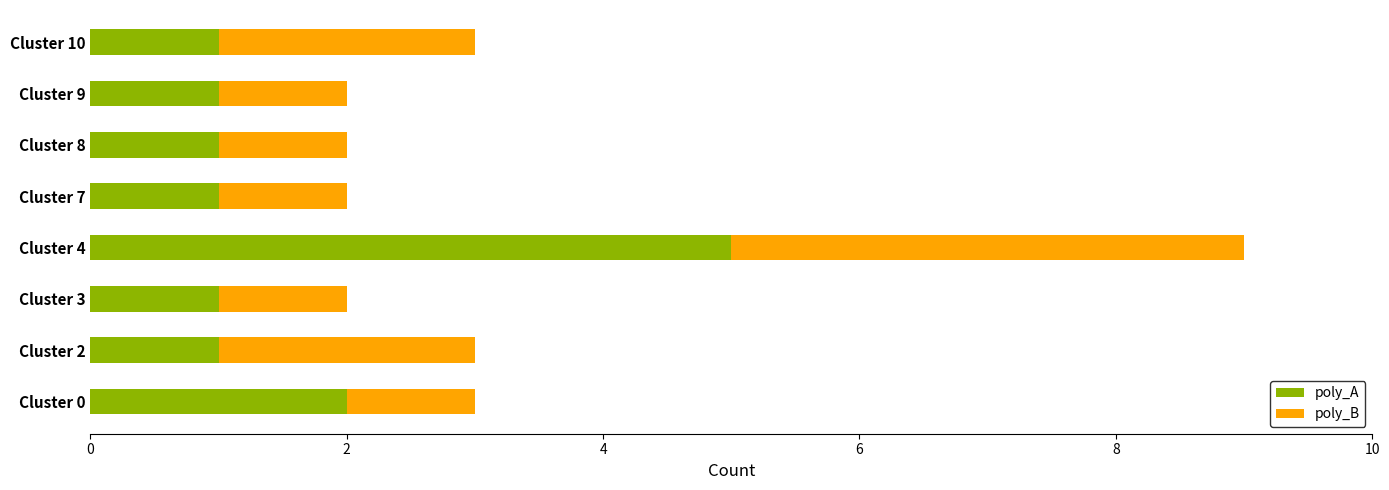

Which category has the highest value in the poly_A series?

Cluster 4